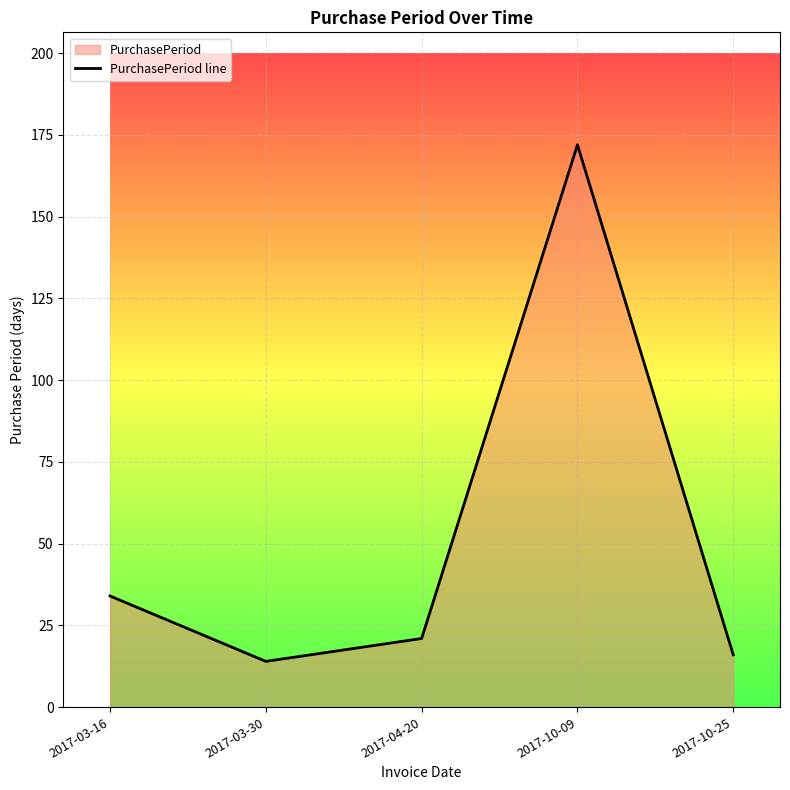

Reading left to right, what are all the values shown in this chart?

34	14	21	172	16